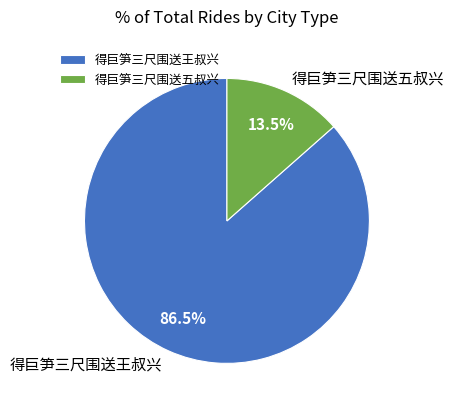

Between 得巨笋三尺围送五叔兴 and 得巨笋三尺围送王叔兴, which is larger?

得巨笋三尺围送王叔兴